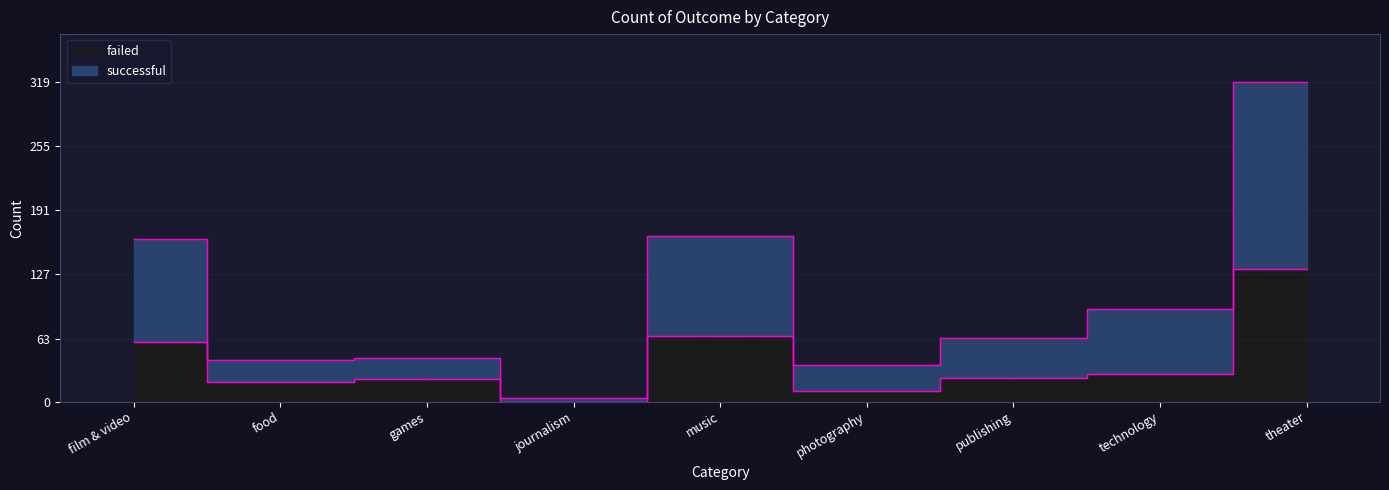

Which series changed the most between publishing and theater?

successful